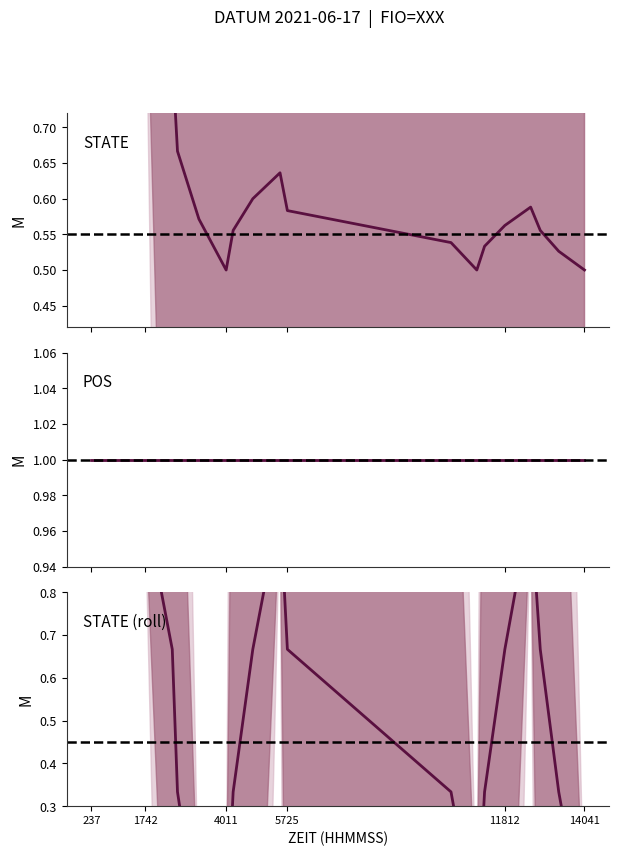

Is the value of POS at 955 greater than the value of STATE at 2649?

Yes